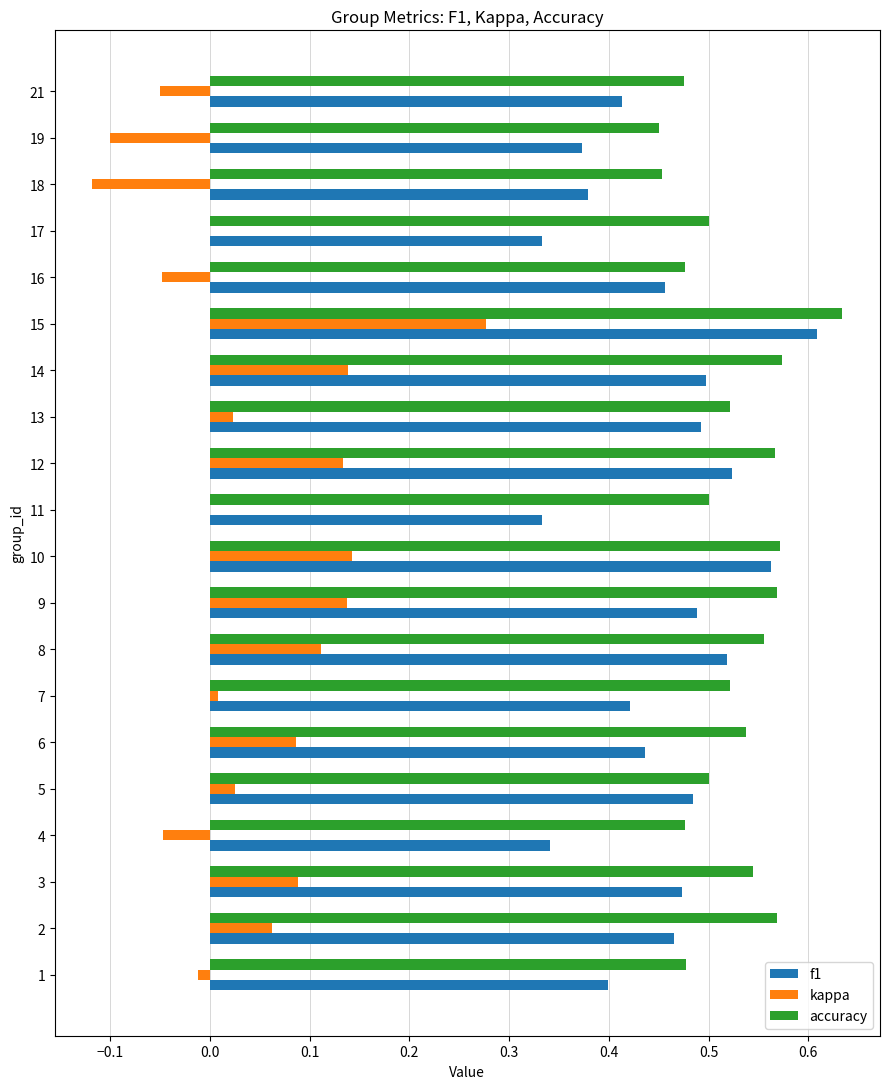

True or false: f1 has a value of 0.4 at 19.

True